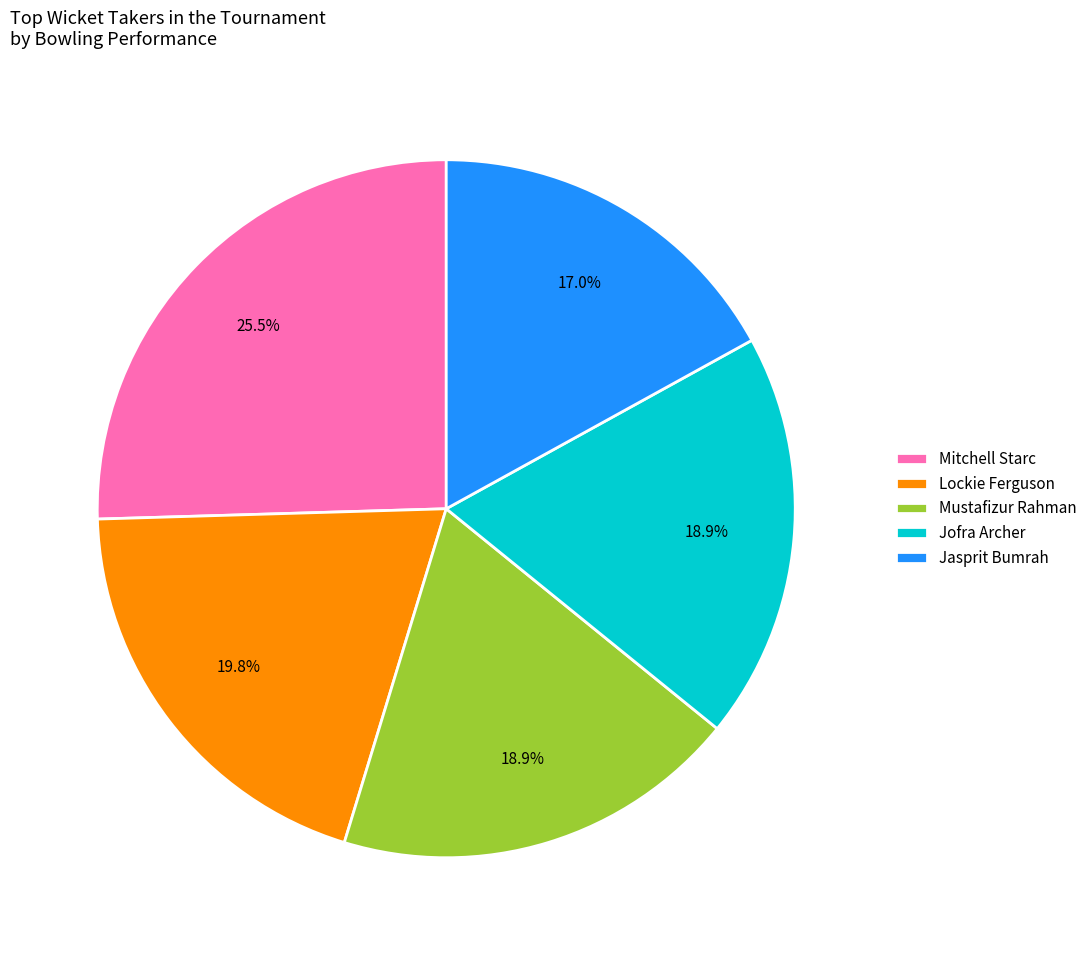

To the nearest percent, what percentage of the pie is Mustafizur Rahman?

19%